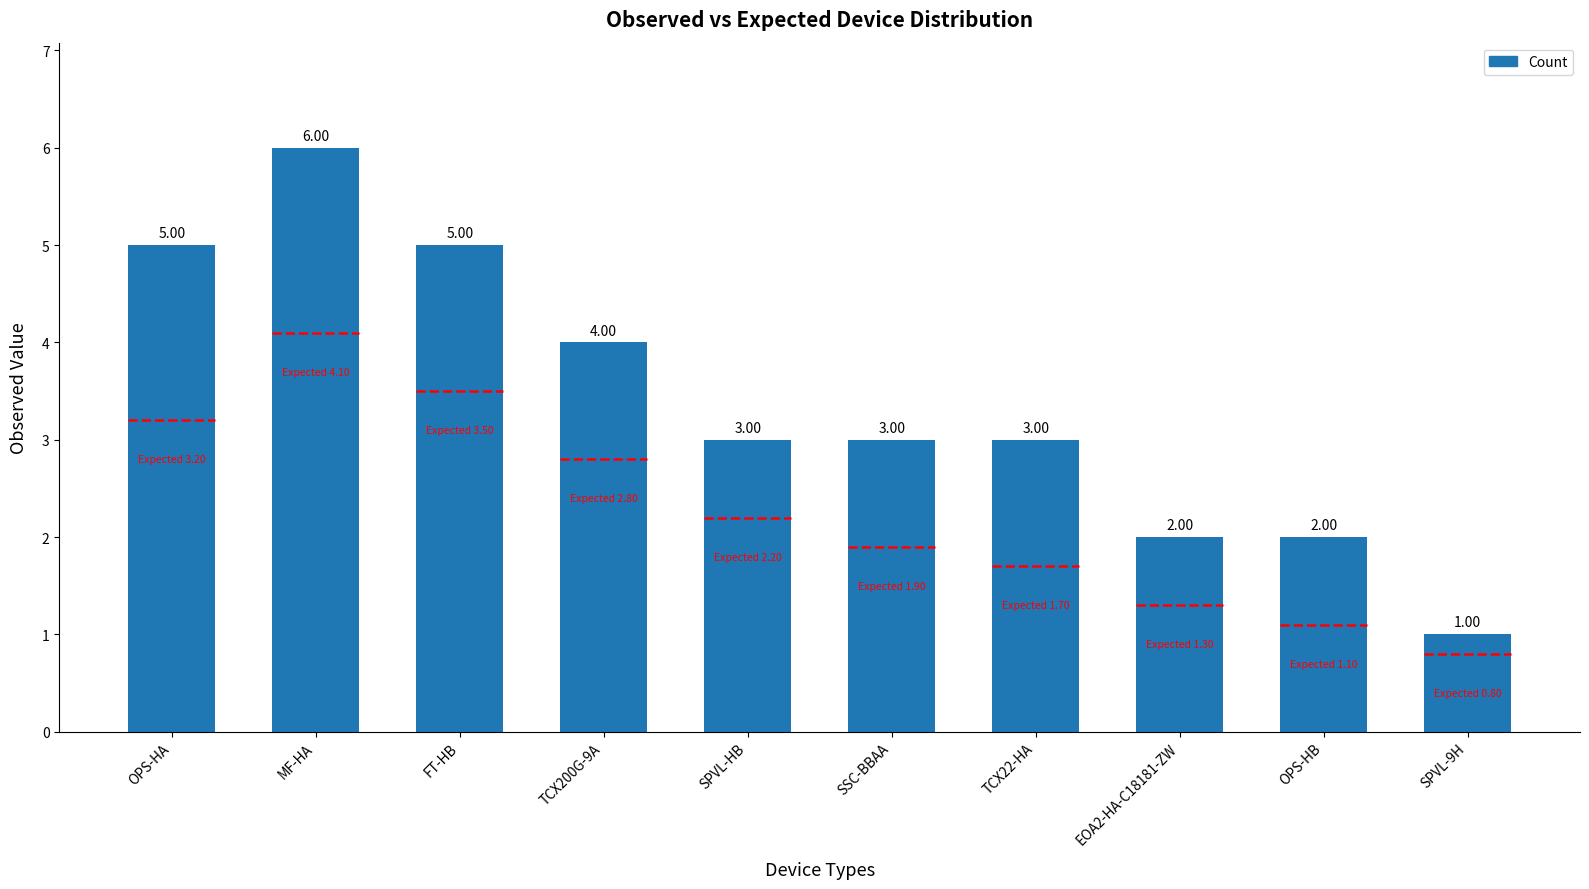

Rank the categories by value from highest to lowest.

MF-HA, OPS-HA, FT-HB, TCX200G-9A, SPVL-HB, SSC-BBAA, TCX22-HA, EOA2-HA-C18181-ZW, OPS-HB, SPVL-9H